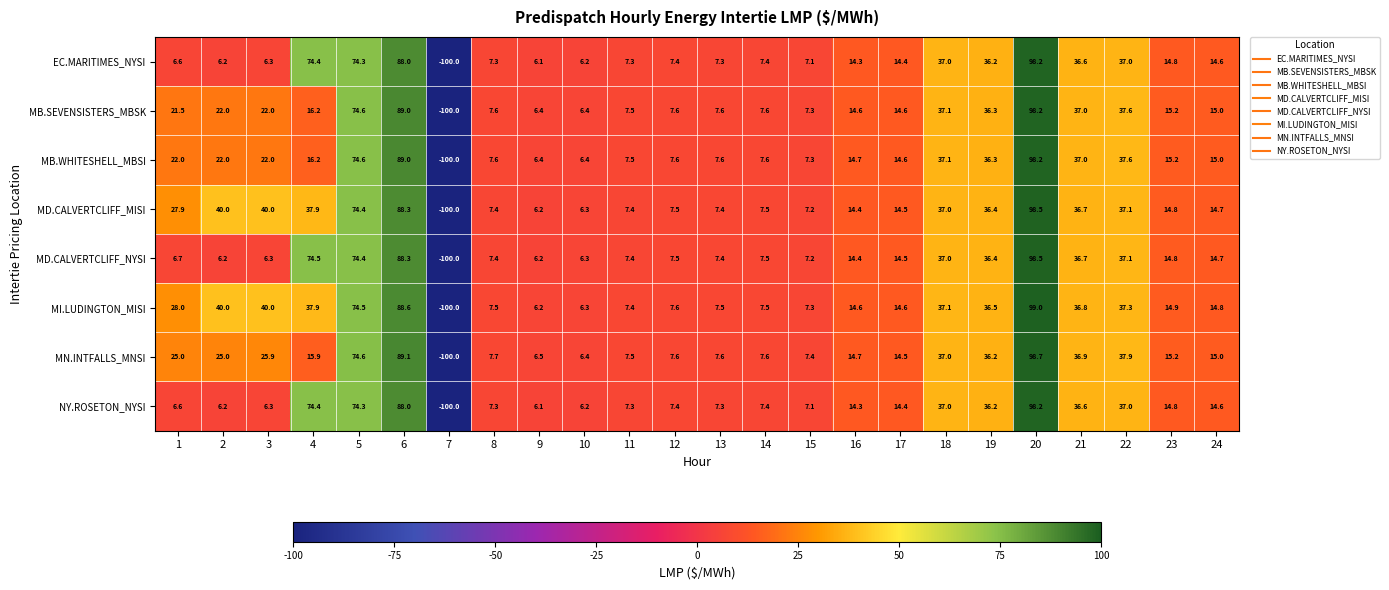

Read the MI.LUDINGTON_MISI value at 8.

7.5